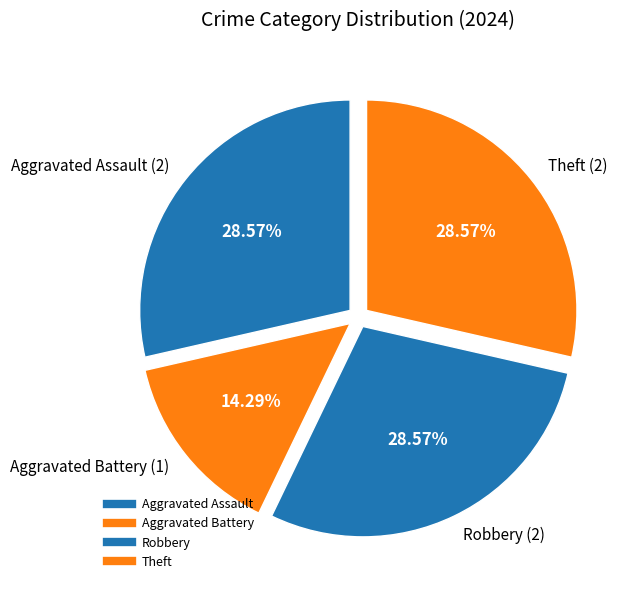

What is the smallest slice in the pie chart?

Aggravated Battery